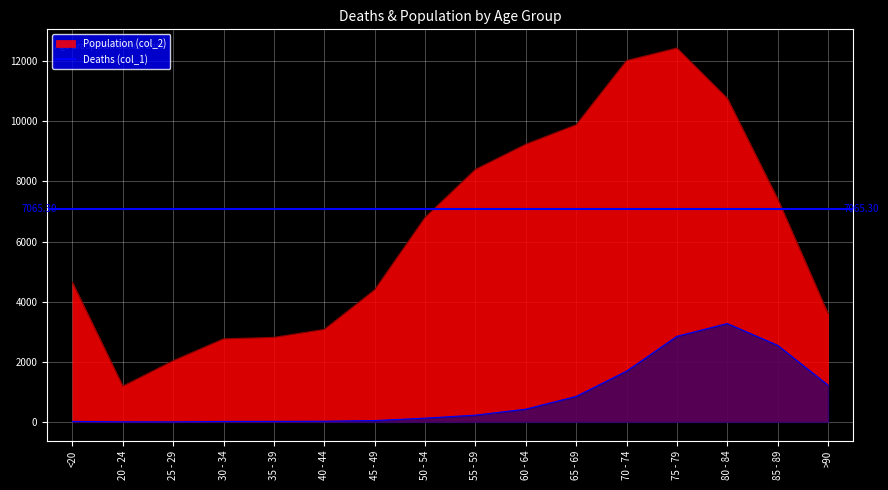

What is the sum of all Population (col_2) values?

101482